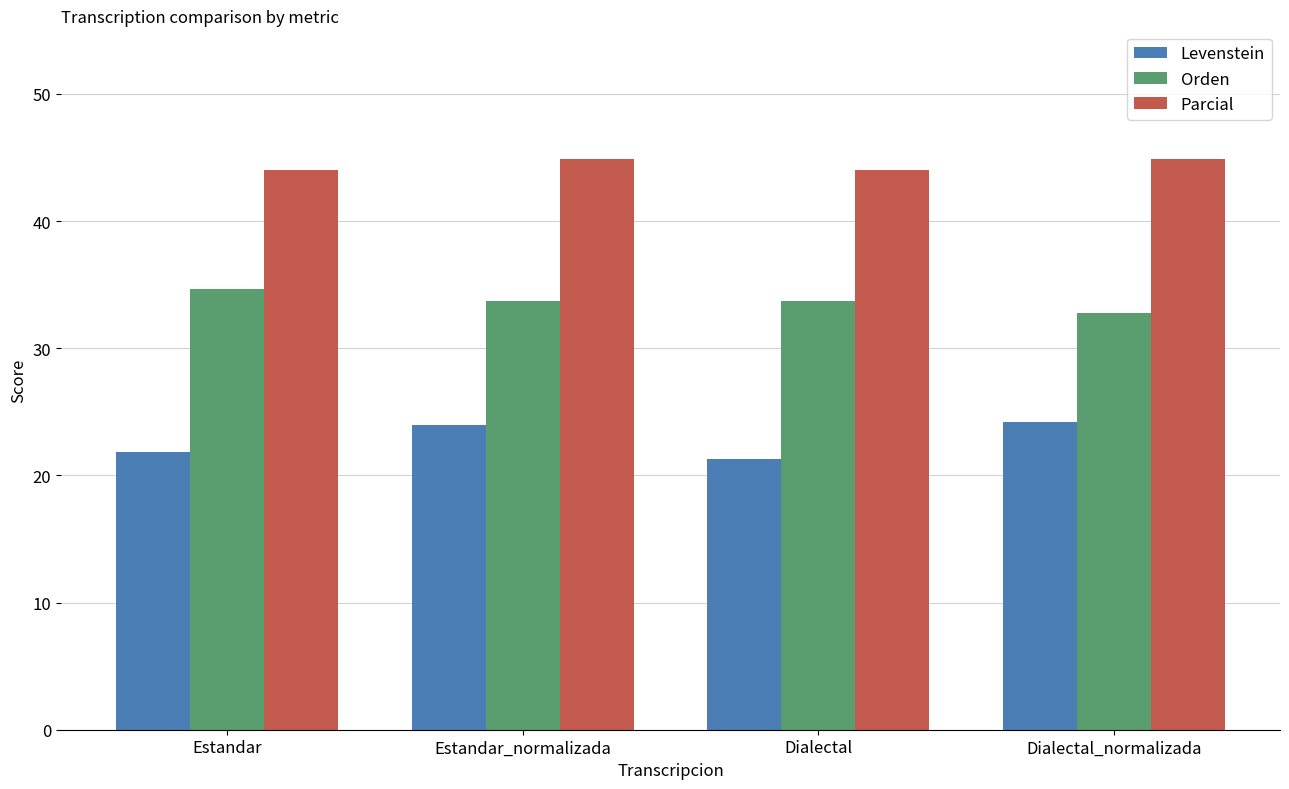

Which series has the largest total across all categories?

Parcial